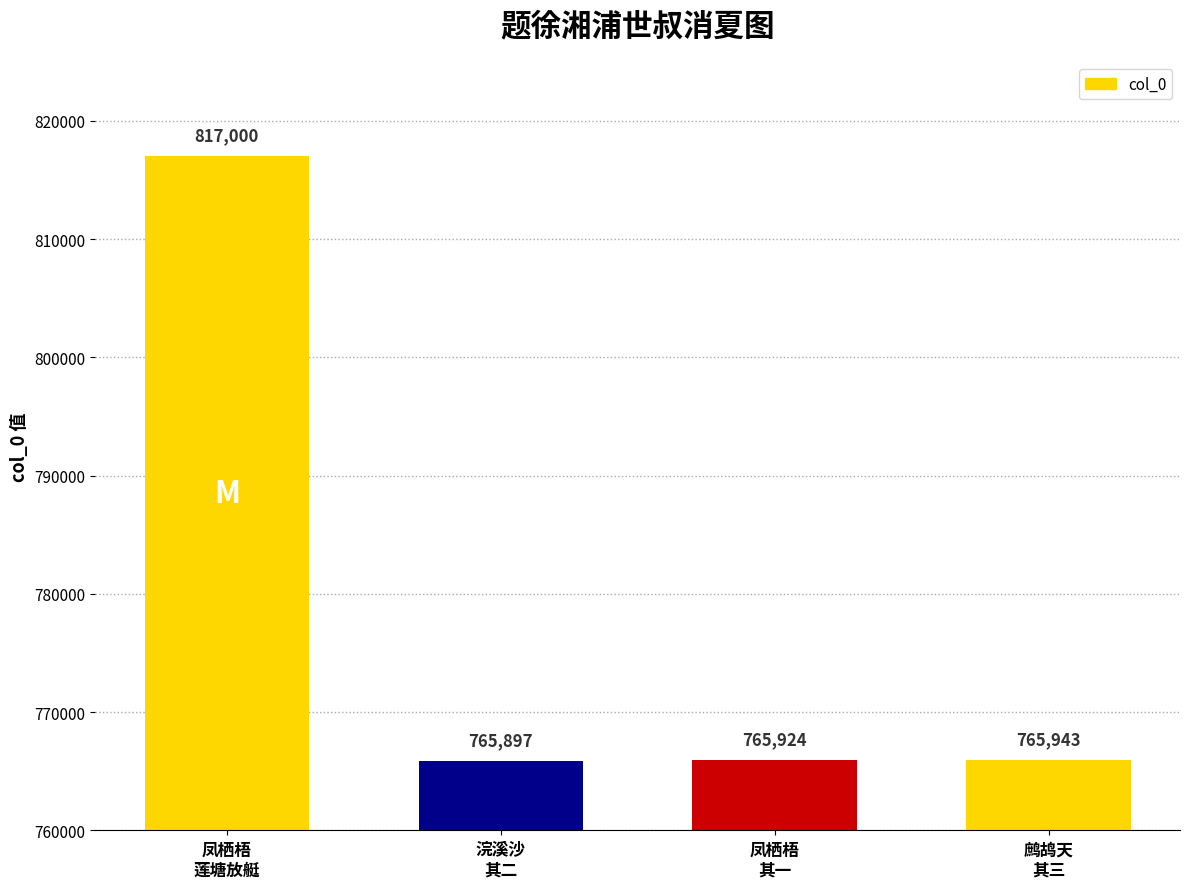

The chart shows a value of 817000 at 凤栖梧
莲塘放艇. True or false?

True